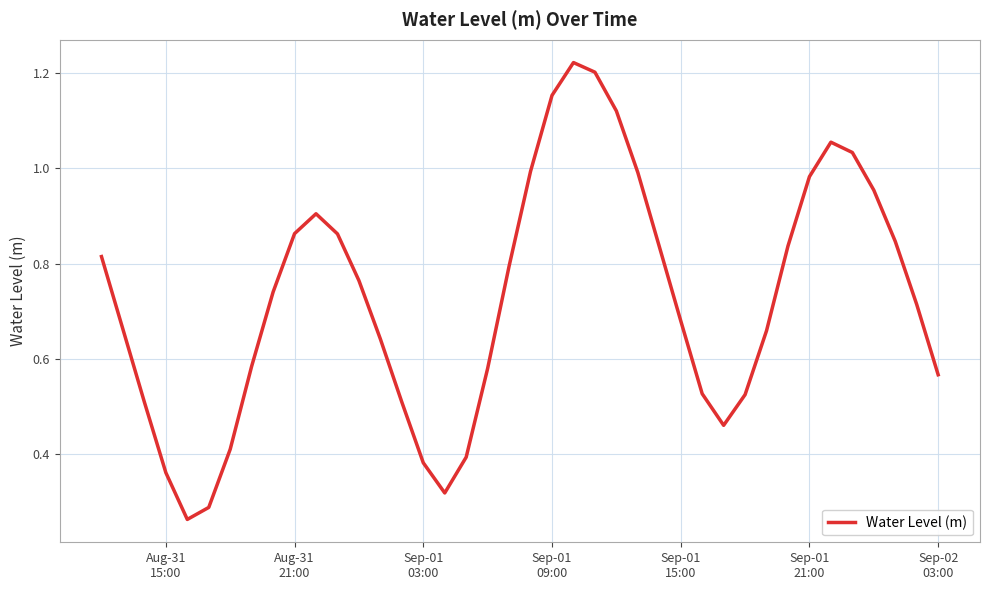

Is this an area chart (filled region under the line)?

No